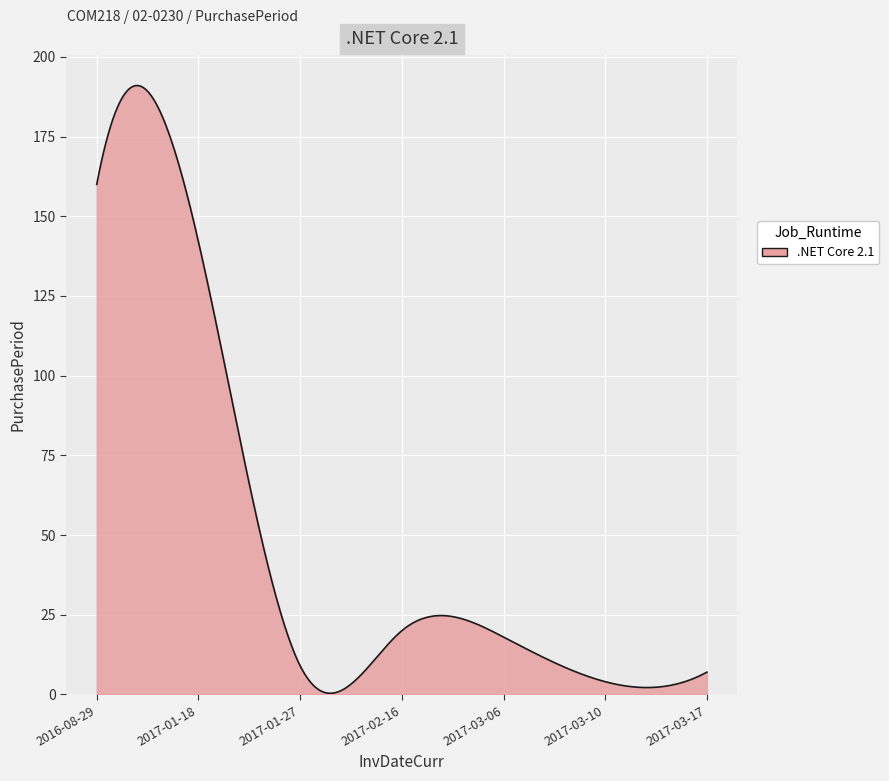

Does the chart display data point markers on the line(s)?

No